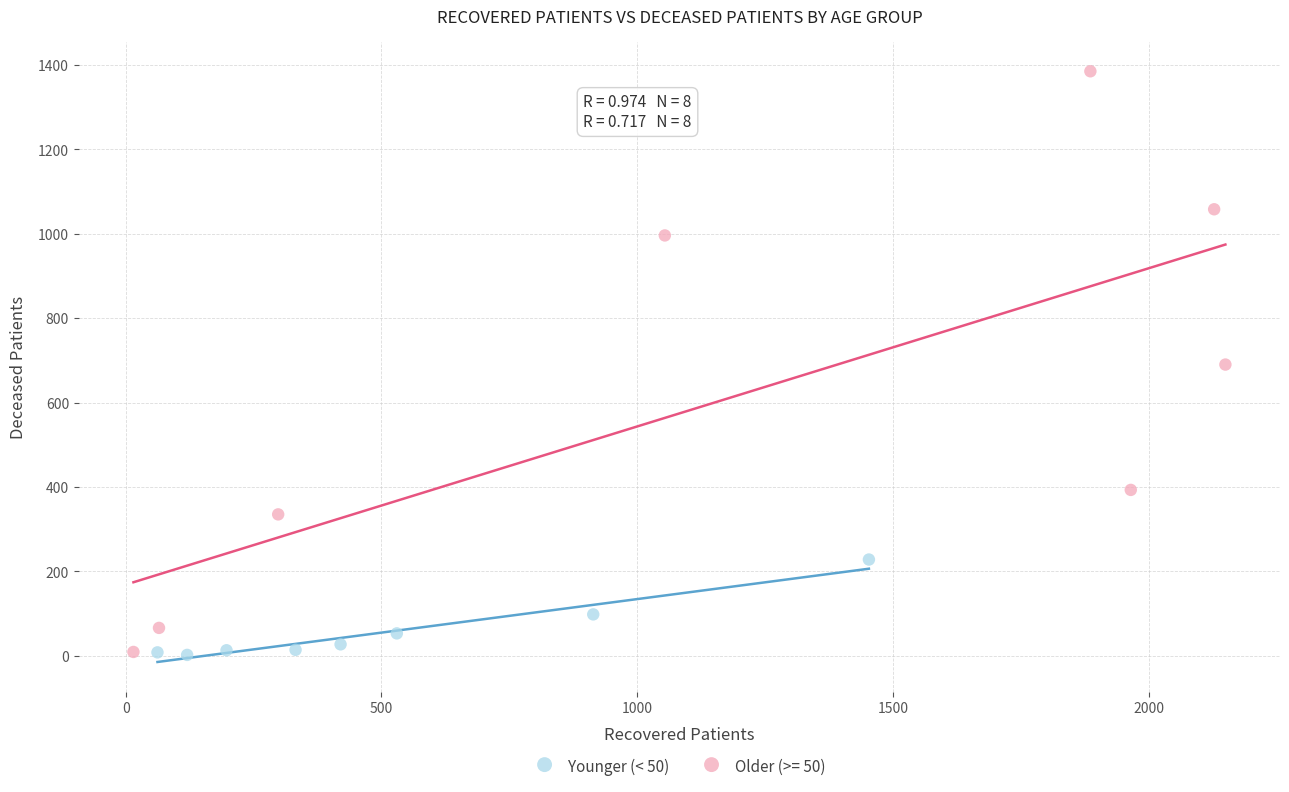

Which series reaches the maximum Y coordinate?

Older (>= 50)